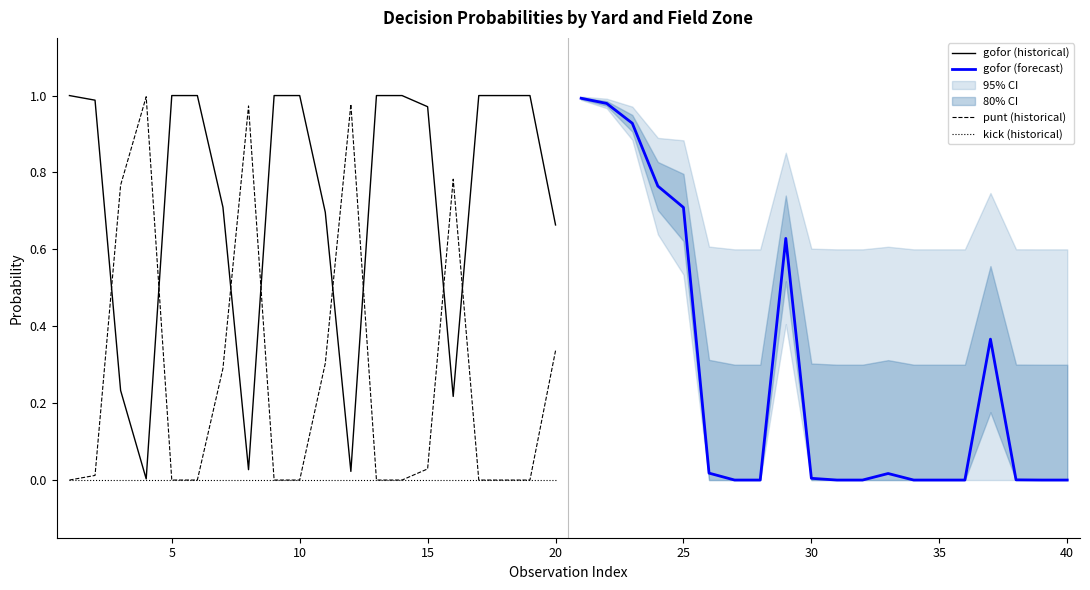

True or false: gofor (forecast) has more than 2 interior local peaks.

True